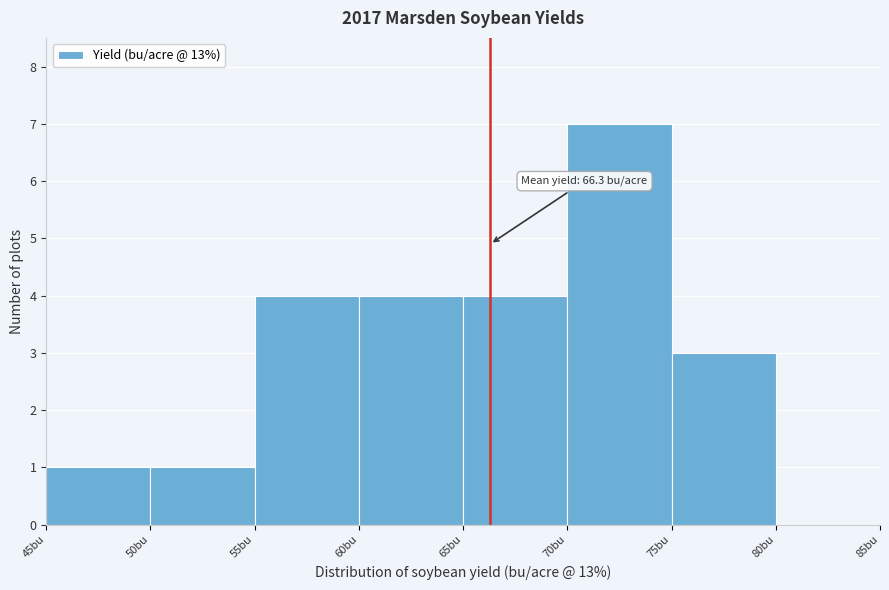

Over which range of the x-axis is the bar tallest?

70 to 75